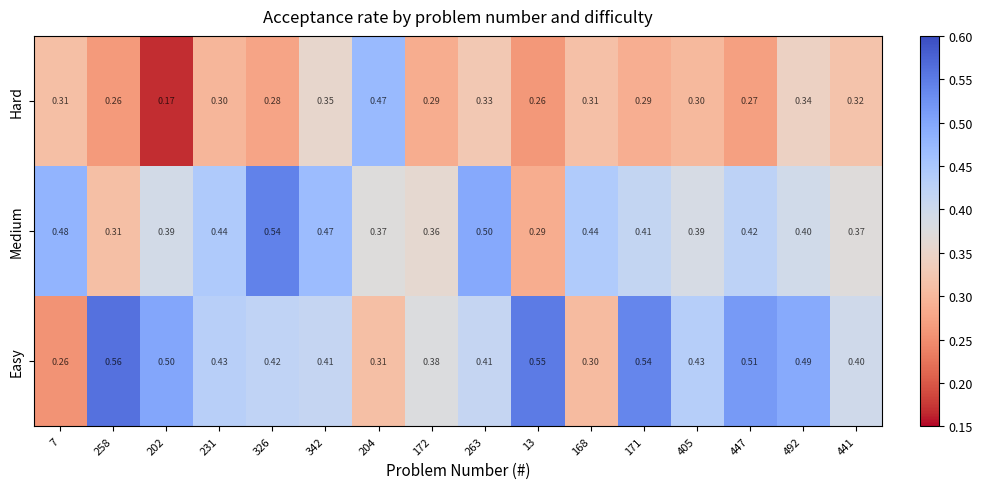

List the series in order of their overall mean, lowest first.

Hard, Medium, Easy